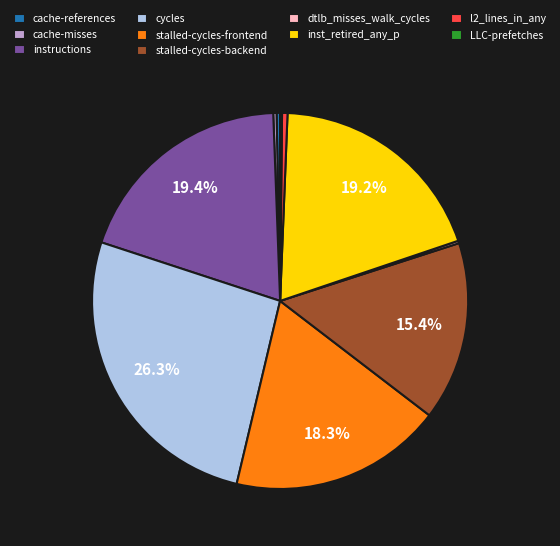

To the nearest percent, what is the difference between the cache-misses and inst_retired_any_p slice percentages?

19%